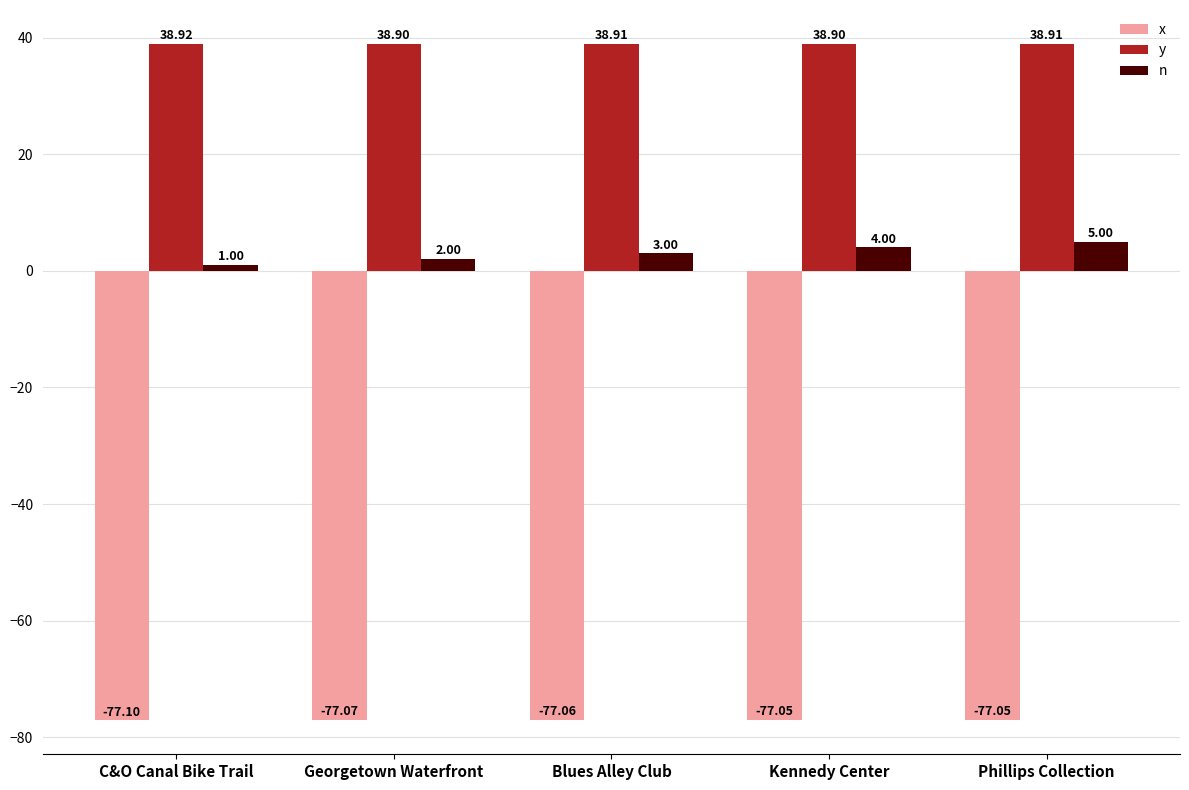

At which label does y reach its peak?

C&O Canal Bike Trail